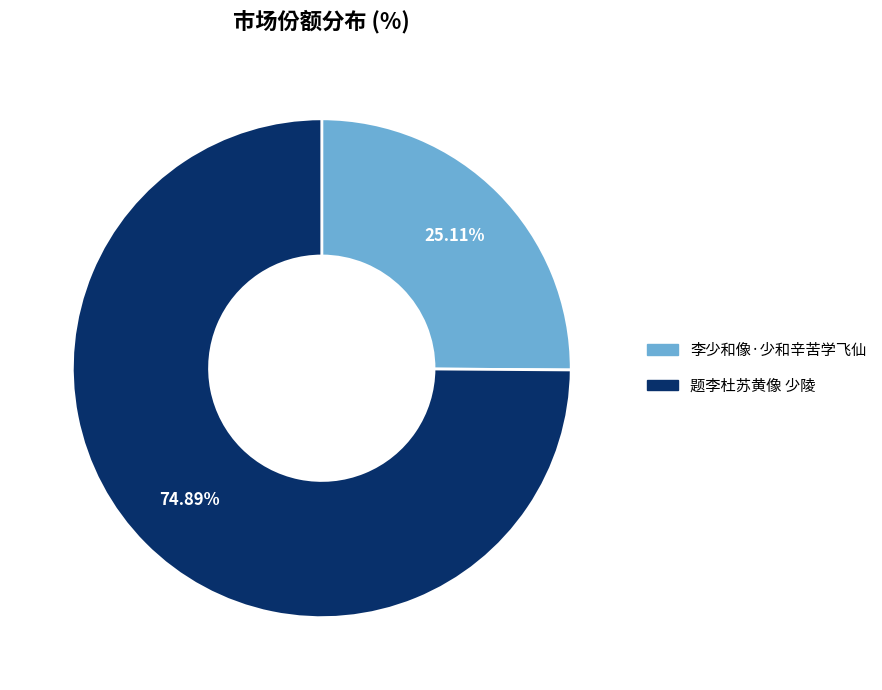

Between 李少和像·少和辛苦学飞仙 and 题李杜苏黄像 少陵, which is larger?

题李杜苏黄像 少陵